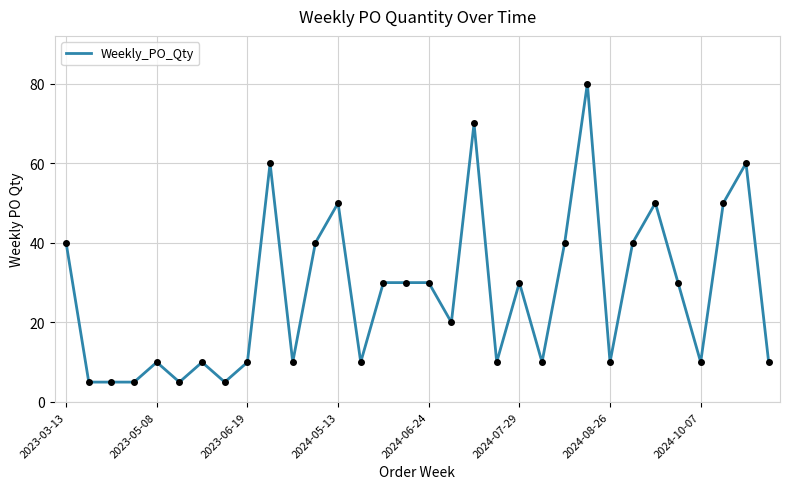

Reading left to right, extract all data points from this chart.

40	5	5	5	10	5	10	5	10	60	10	40	50	10	30	30	30	20	70	10	30	10	40	80	10	40	50	30	10	50	60	10